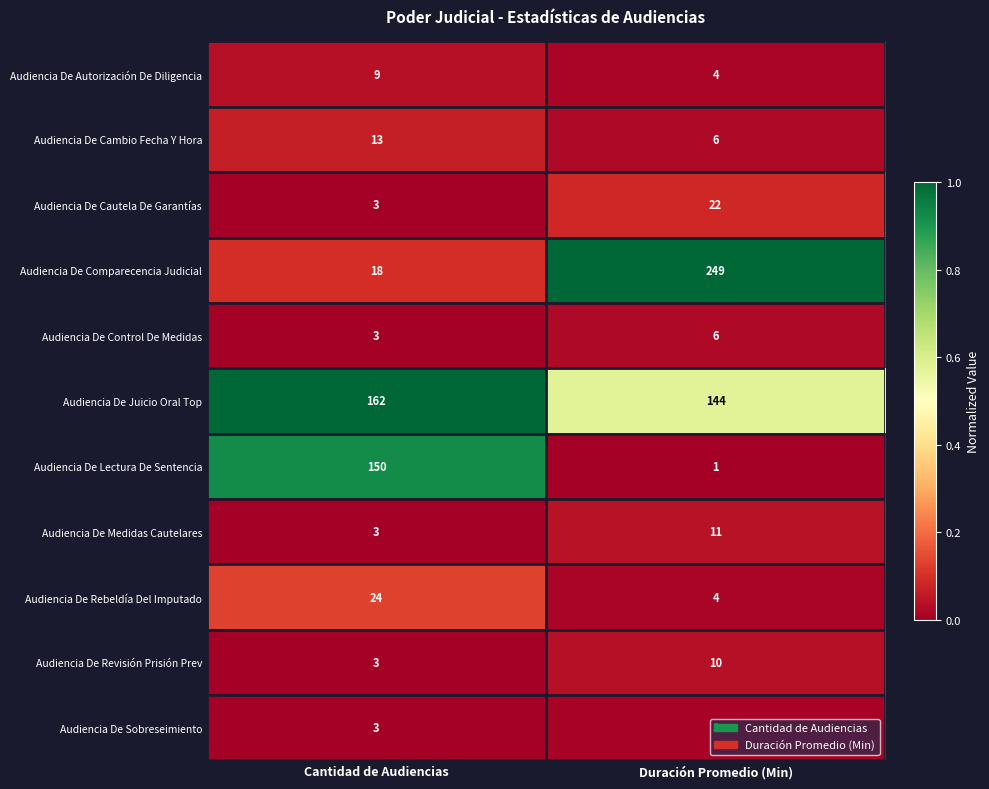

List the labels in order of Audiencia De Control De Medidas value, smallest first.

Cantidad de Audiencias, Duración Promedio (Min)